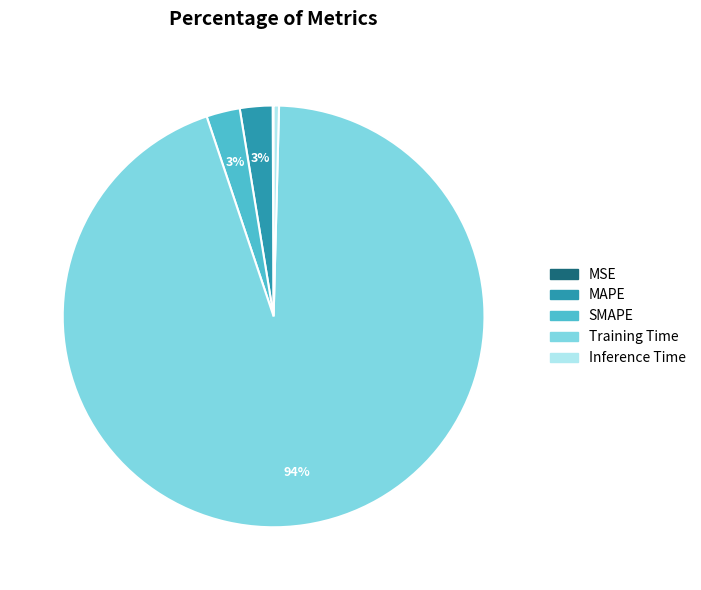

Which slice is the largest?

Training Time